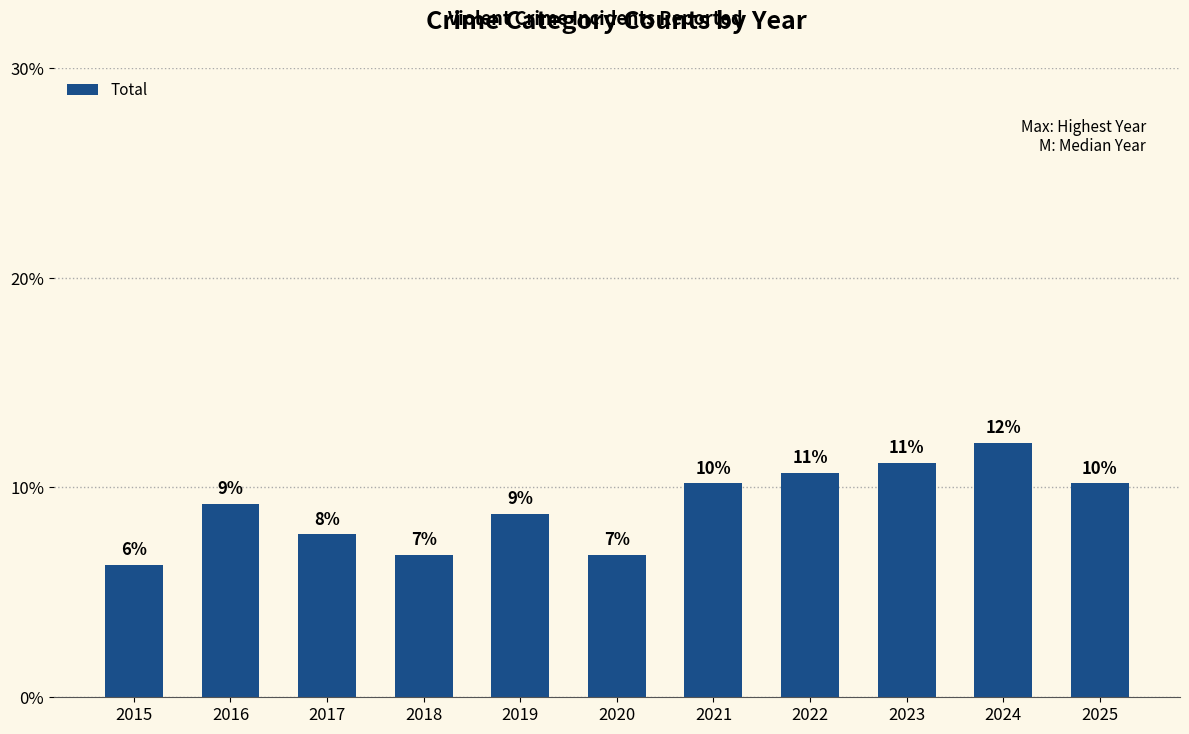

Approximately how many times larger is the value at 2015 compared to 2023?

0.6